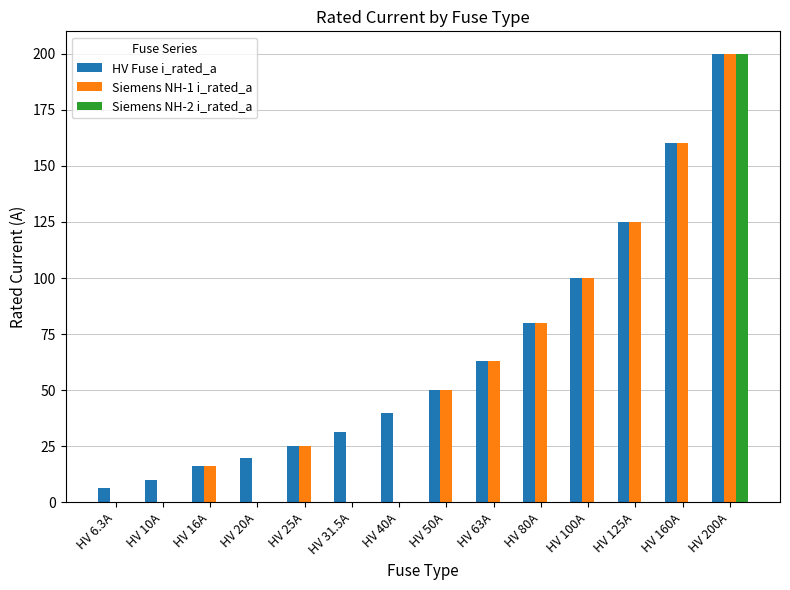

What is the spread (max minus min) of values at HV 25A?

25.0